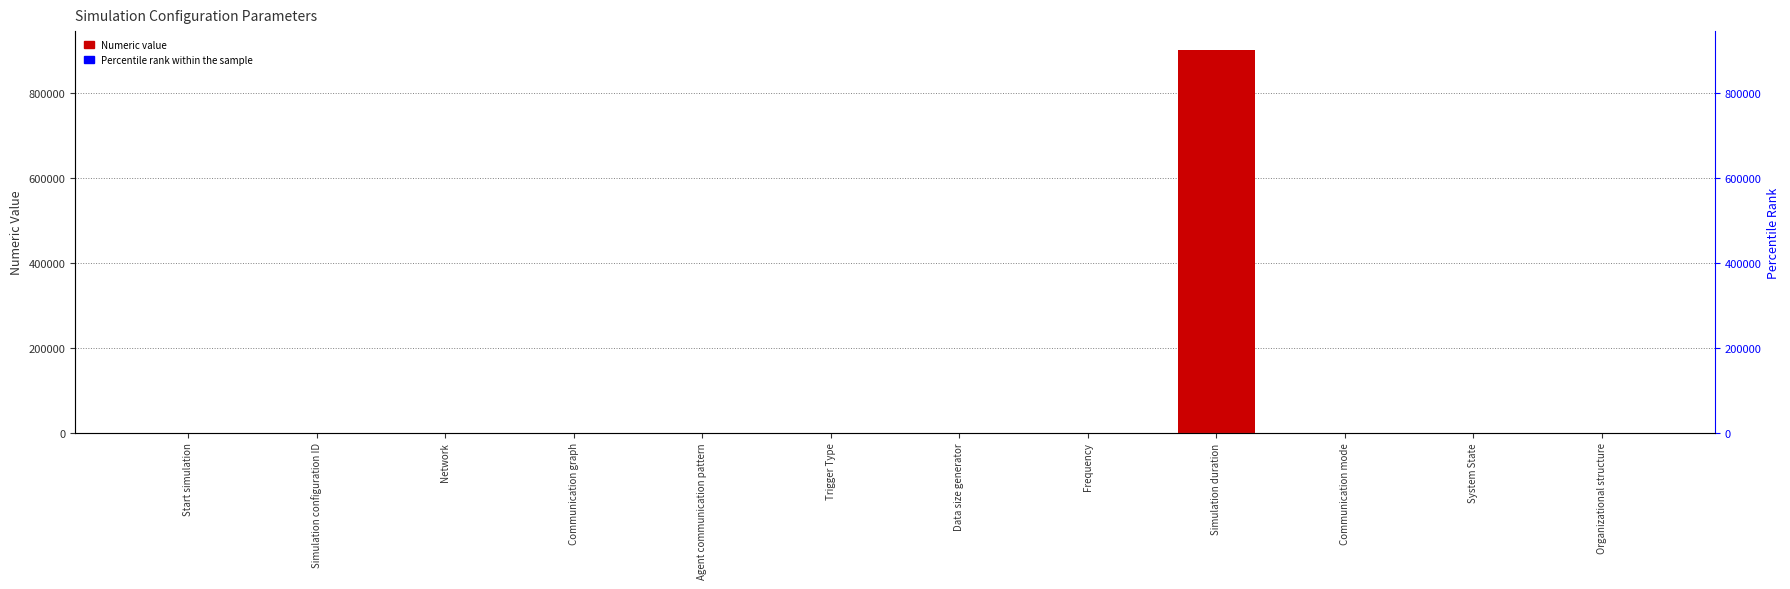

Is it true that the value at Trigger Type is 0?

True